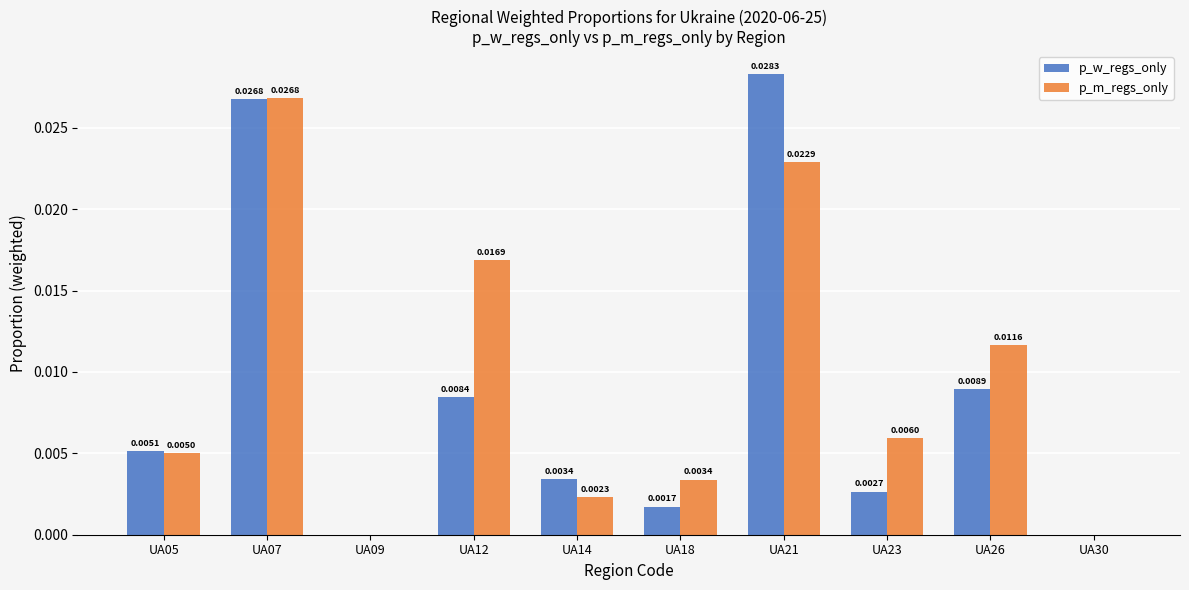

Between UA21 and UA26, which series saw the biggest shift?

p_w_regs_only